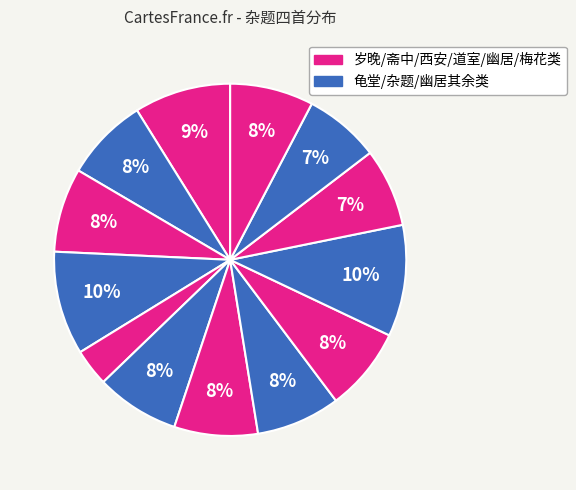

How many segments does this pie chart have?

13